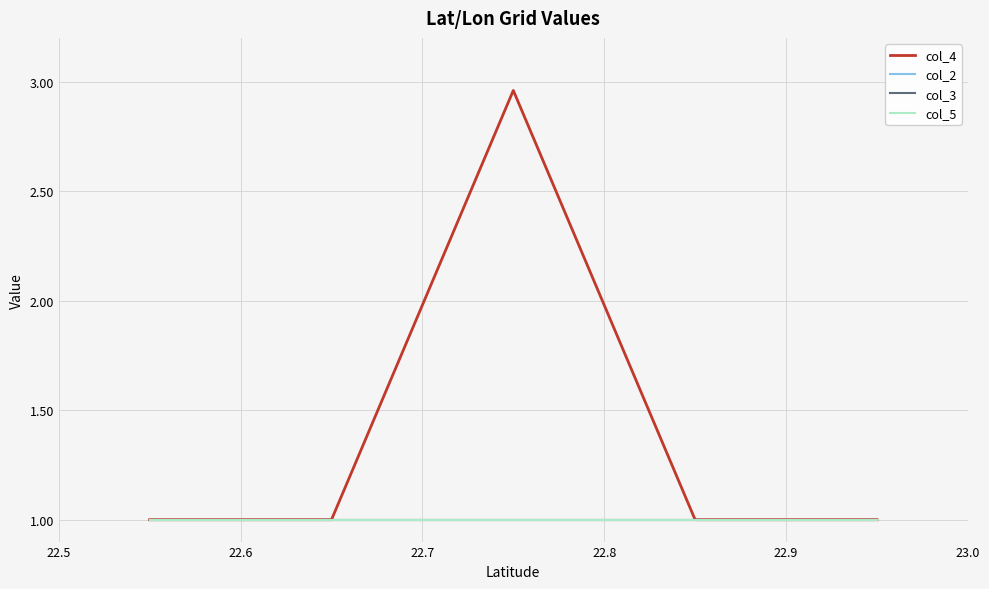

At how many categories does at least one series exceed 1?

1